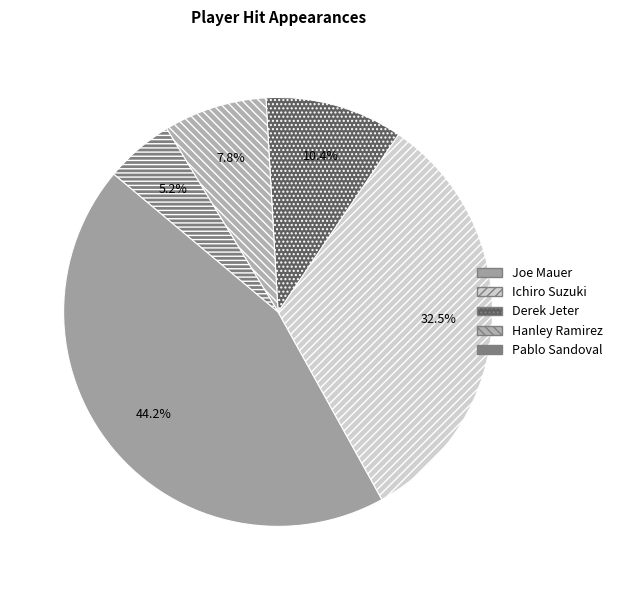

Which slice is the largest?

Joe Mauer